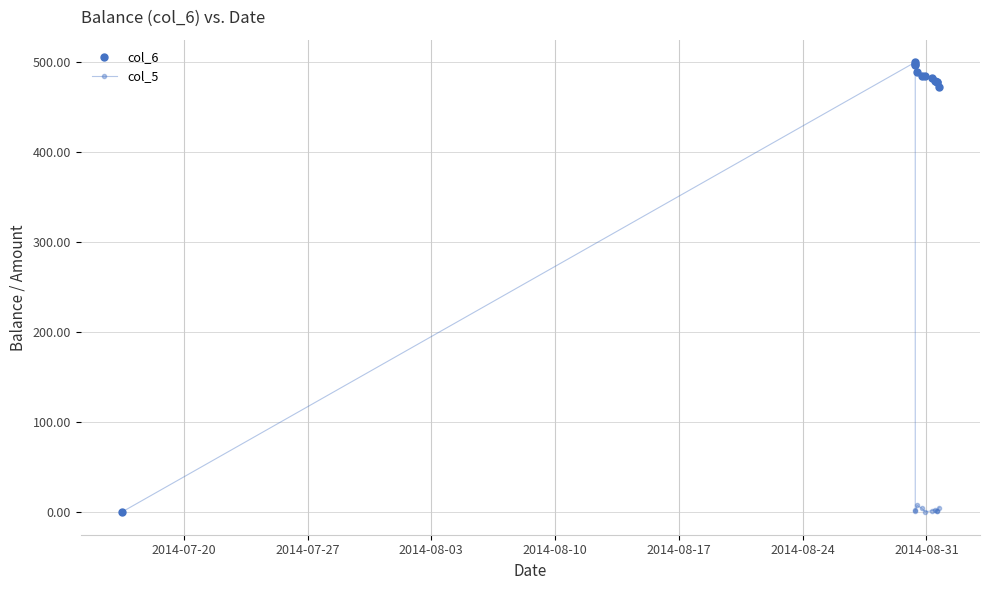

What is the average value of the col_6 series?

445.2